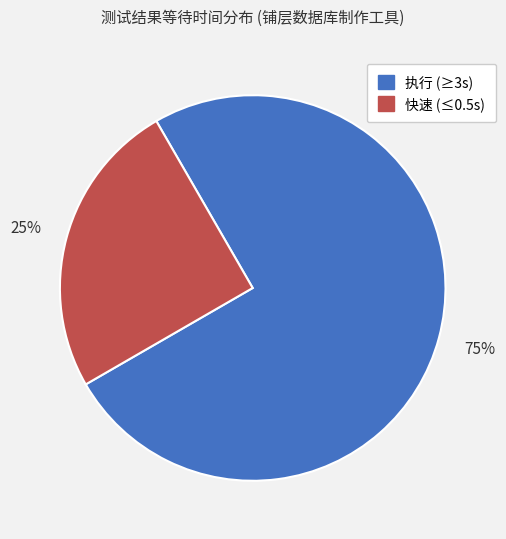

Is there any slice that represents more than half of the pie?

Yes